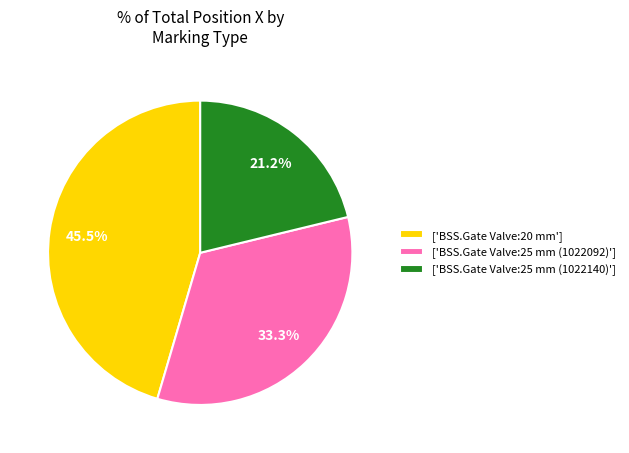

What is the ratio of the value at ['BSS.Gate Valve:25 mm (1022092)'] to the value at ['BSS.Gate Valve:25 mm (1022140)']?

1.6